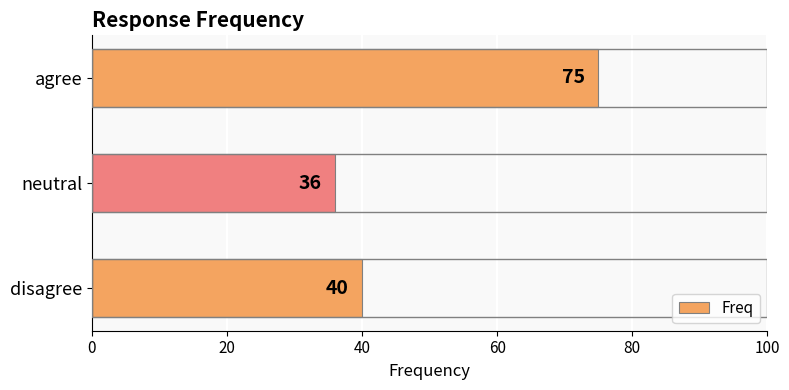

True or false: the data shows 40 at disagree.

True